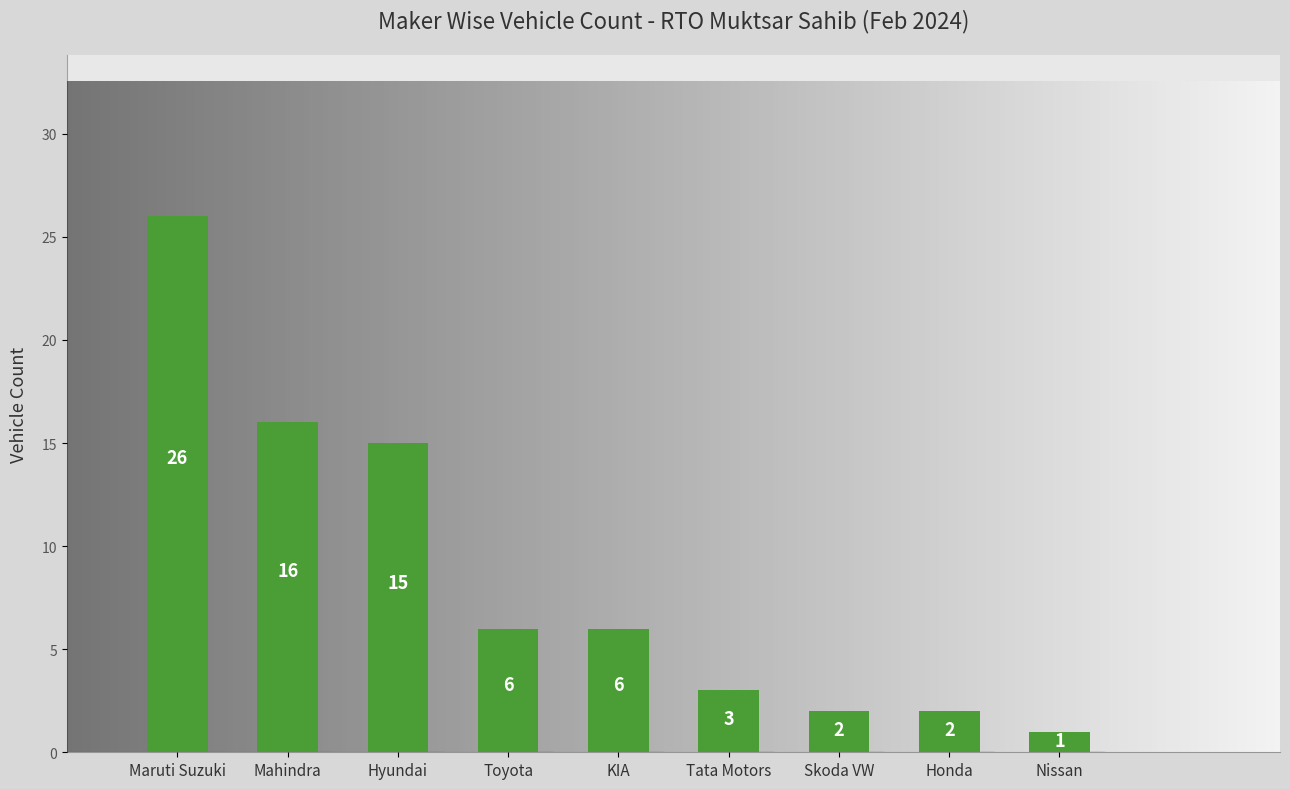

How many bars are there in total?

9